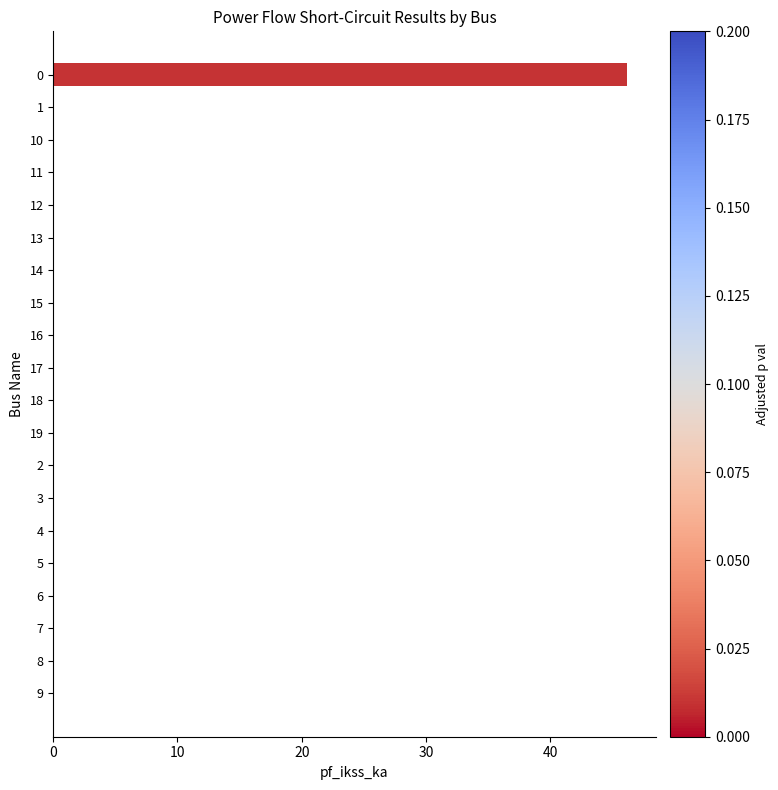

Reading top to bottom, transcribe all the data shown in this chart.

0=46.2	1=0.0	10=0.0	11=0.0	12=0.0	13=0.0	14=0.0	15=0.0	16=0.0	17=0.0	18=0.0	19=0.0	2=0.0	3=0.0	4=0.0	5=0.0	6=0.0	7=0.0	8=0.0	9=0.0